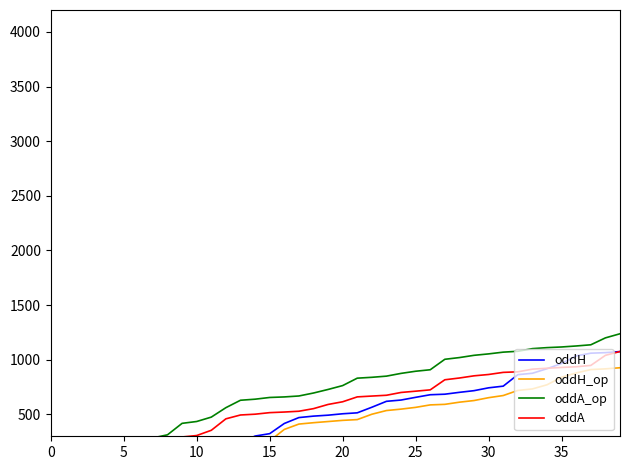

True or false: oddA_op and oddA intersect in this chart.

False